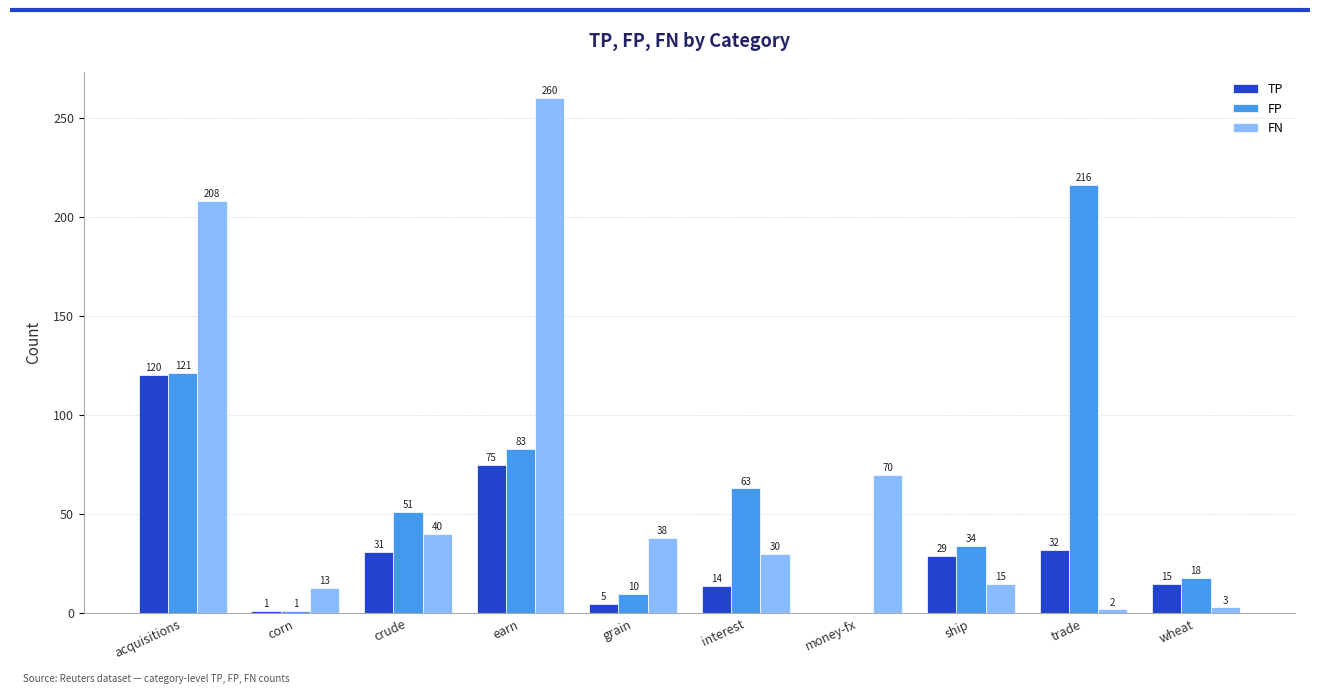

What are all the series names shown in the legend?

TP, FP, FN